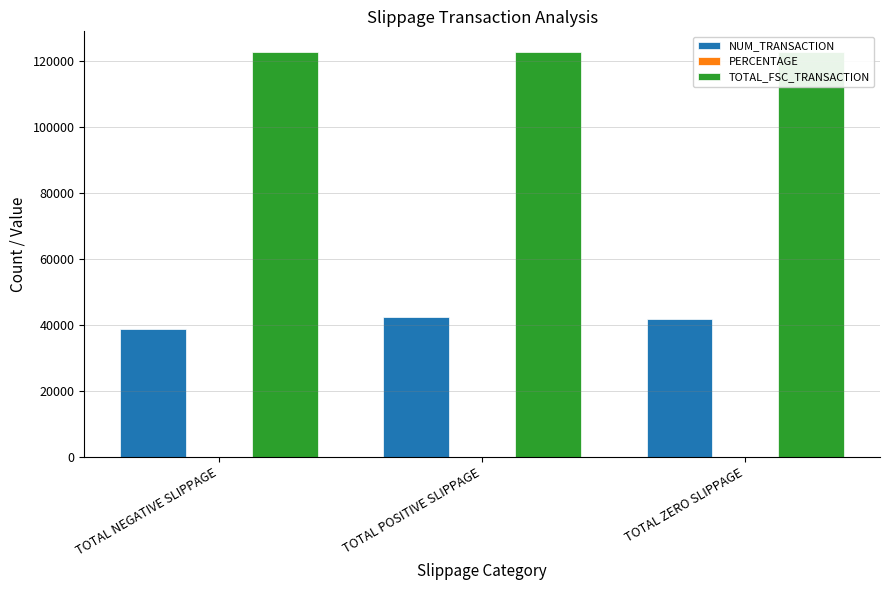

Which series has the largest range (max minus min)?

NUM_TRANSACTION